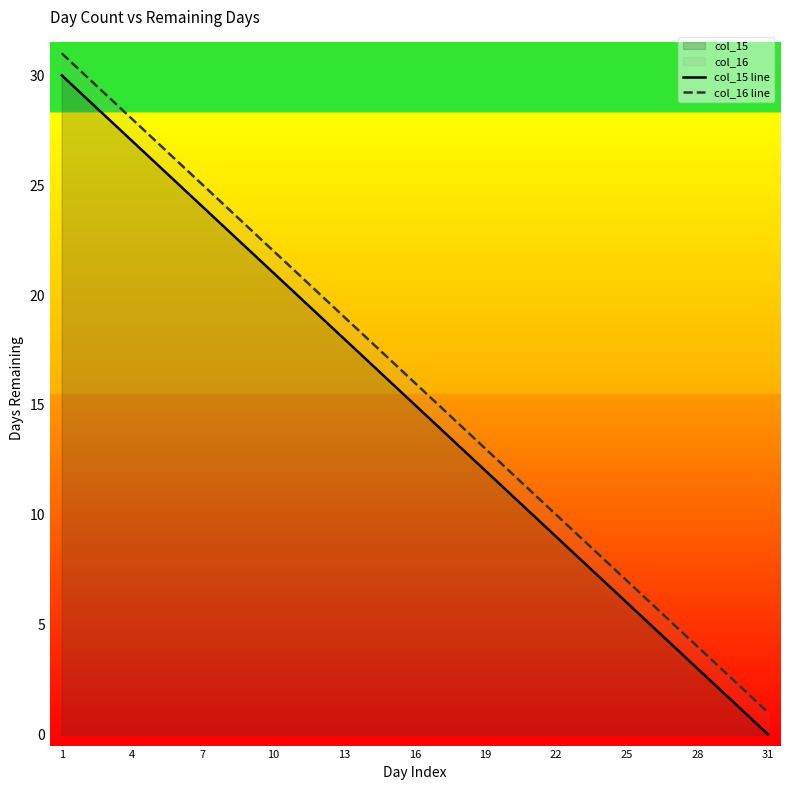

True or false: col_15 line and col_16 line cross at least once.

False